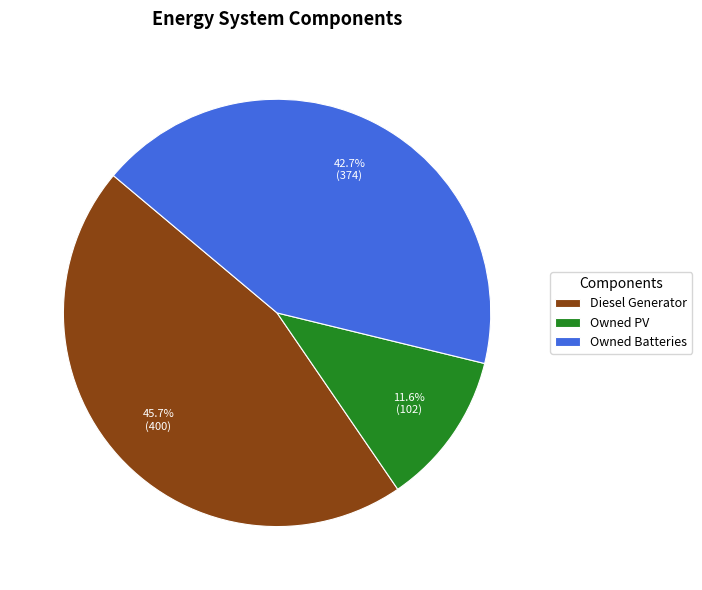

Does Owned PV represent more than half of the total?

No